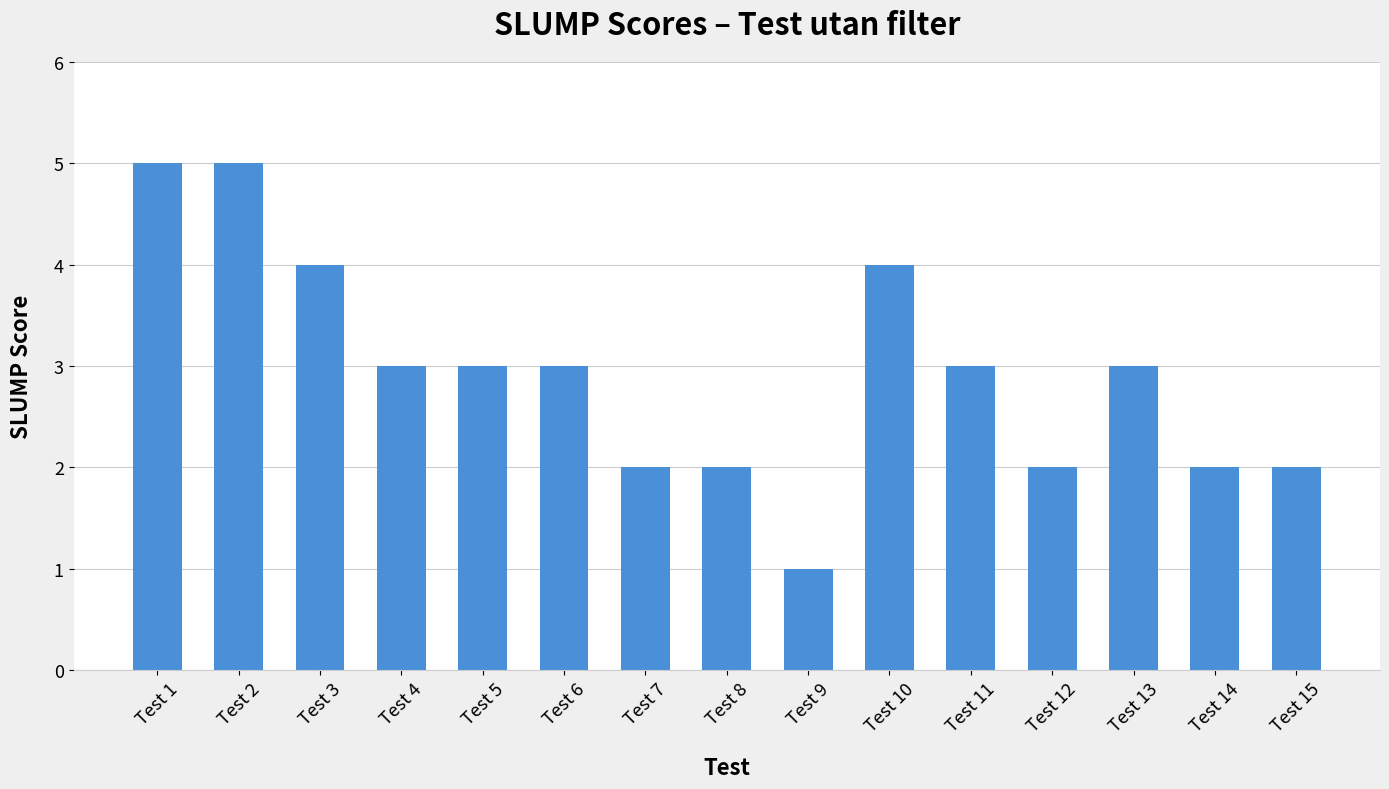

What is the value of the 5th bar from the left?

3